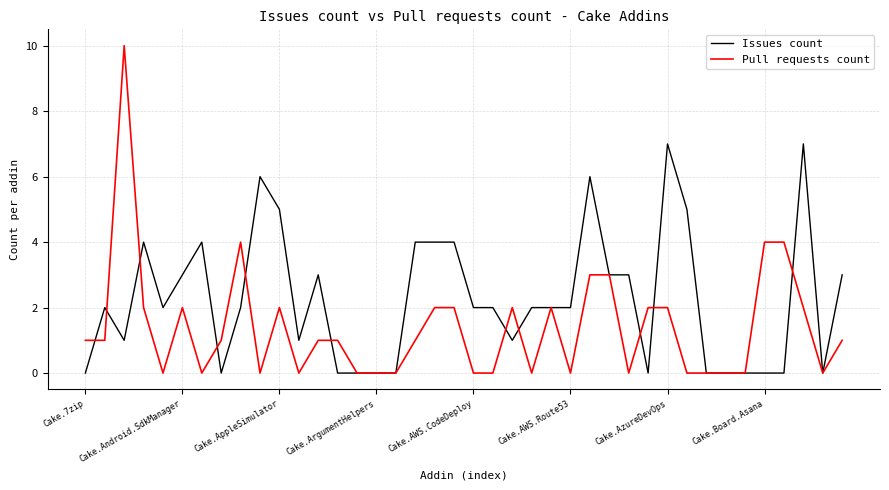

List the series in order of their overall mean, highest first.

Issues count, Pull requests count